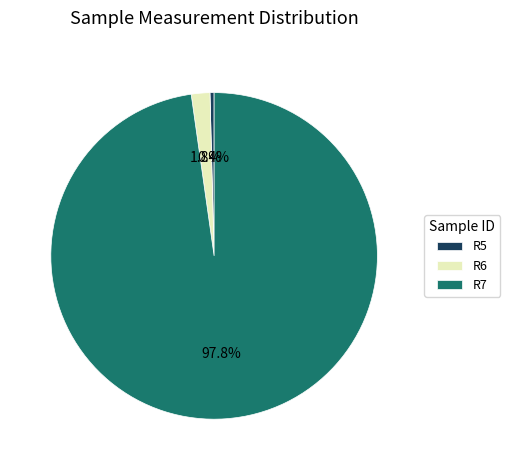

To the nearest percent, what is the combined percentage of R7 and R6?

100%